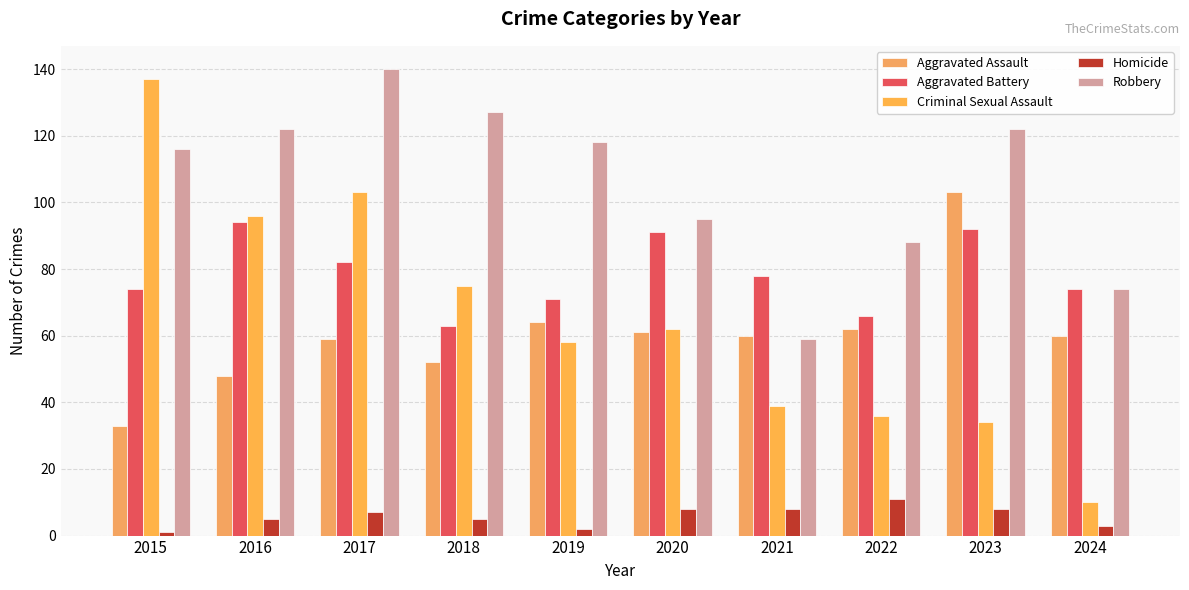

Which series has the widest spread of values?

Criminal Sexual Assault